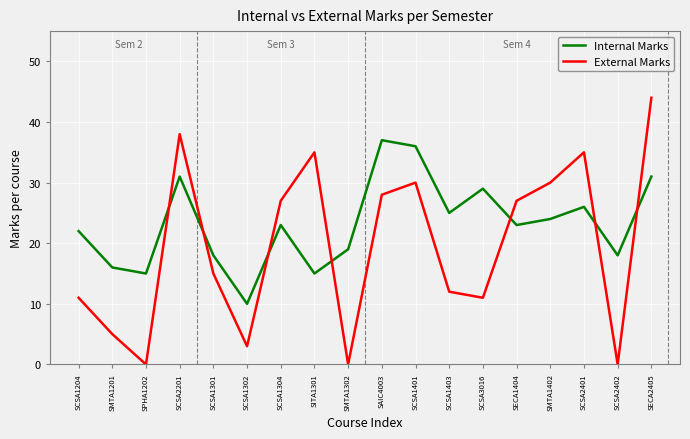

Between SCSA2201 and SMTA1402, which series saw the biggest shift?

External Marks